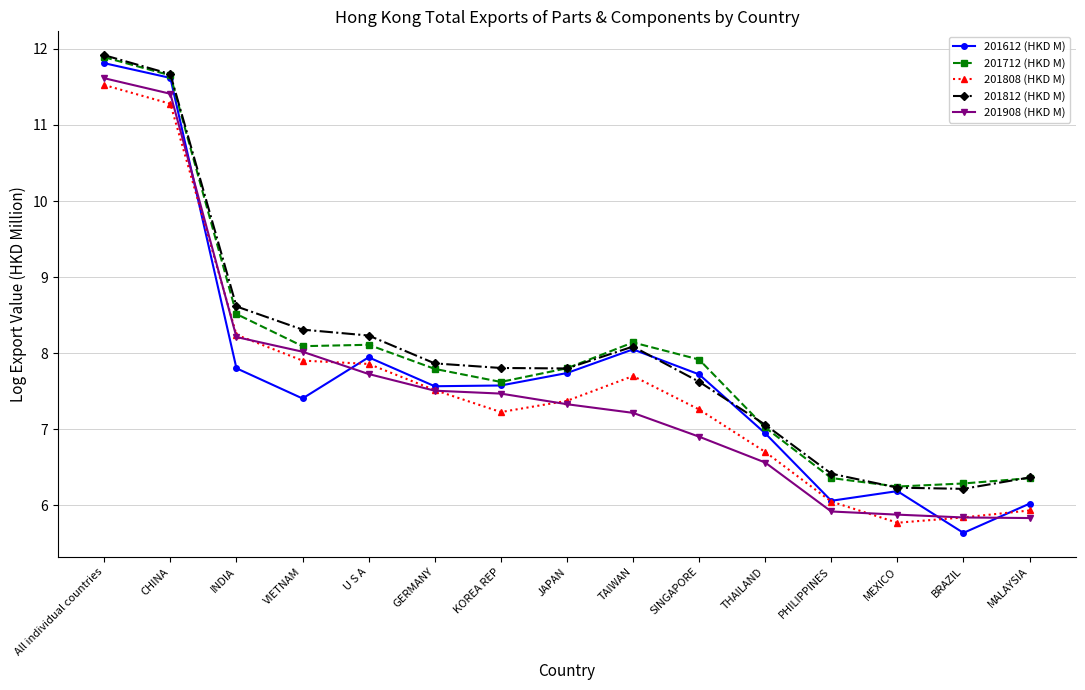

Which series has the largest range (max minus min)?

201612 (HKD M)